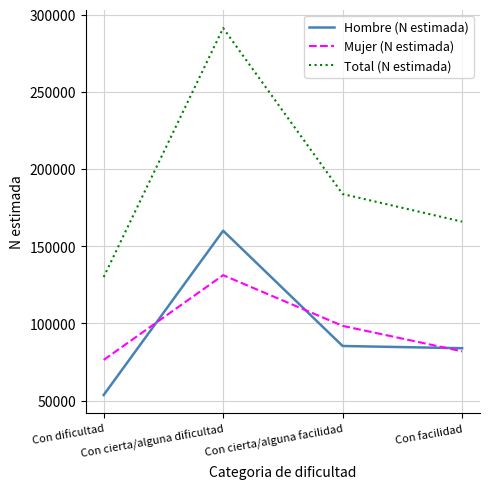

Where does the Hombre (N estimada) series first go above 85423?

Con cierta/alguna dificultad